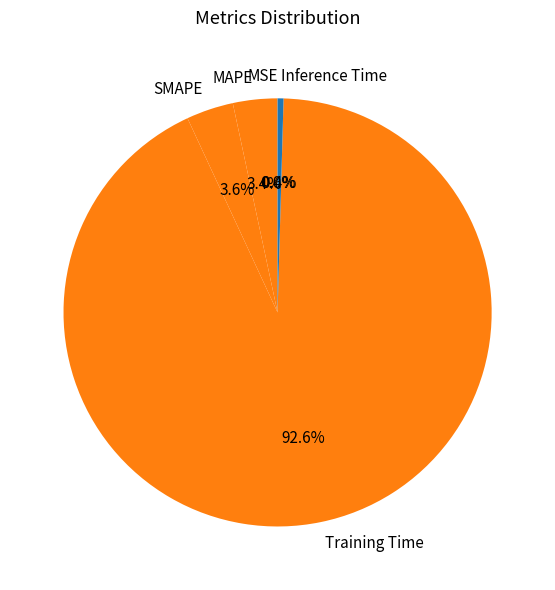

Which slice is the largest?

Training Time